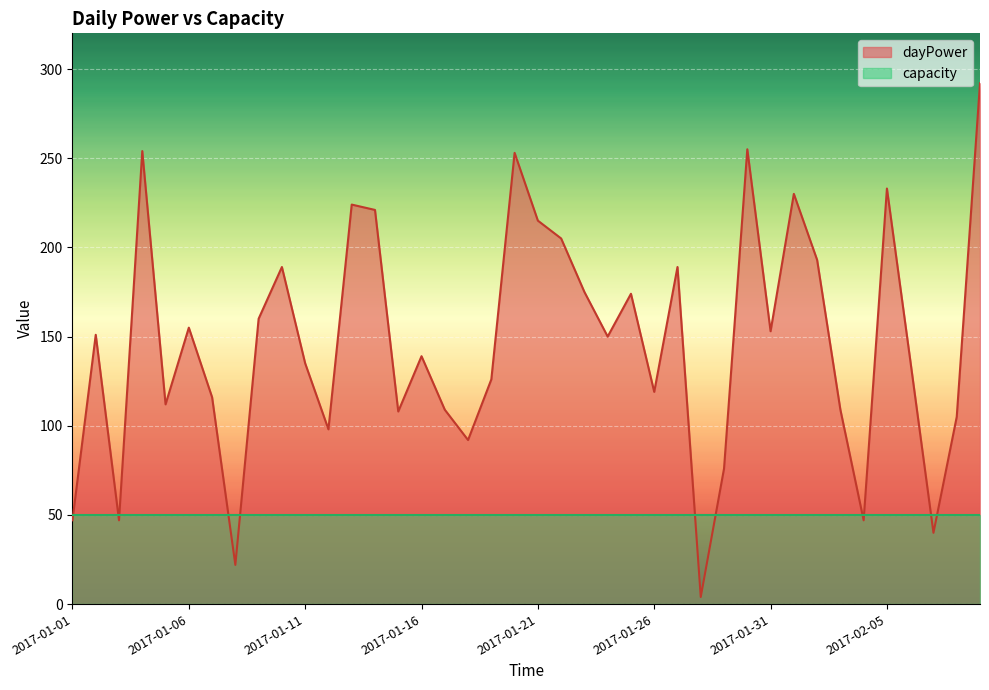

How many series are shown in this chart?

2